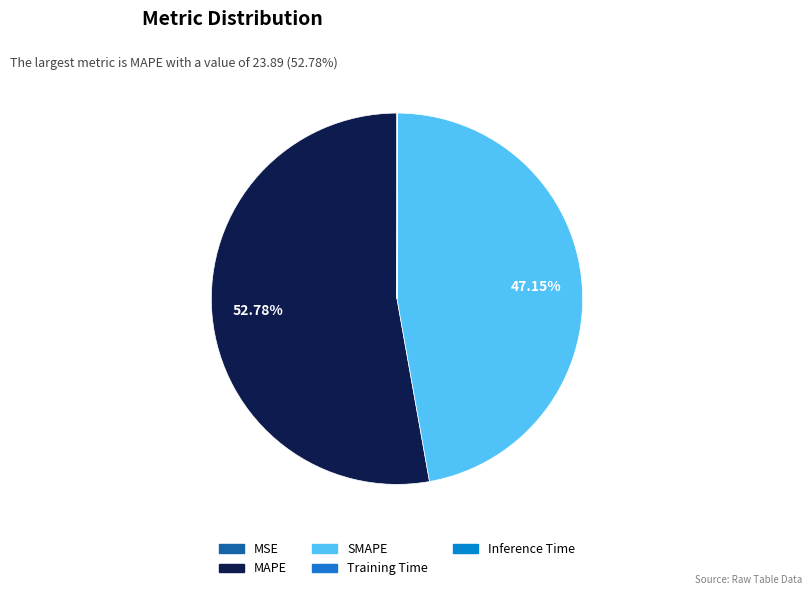

Which has a higher value, MAPE or Training Time?

MAPE